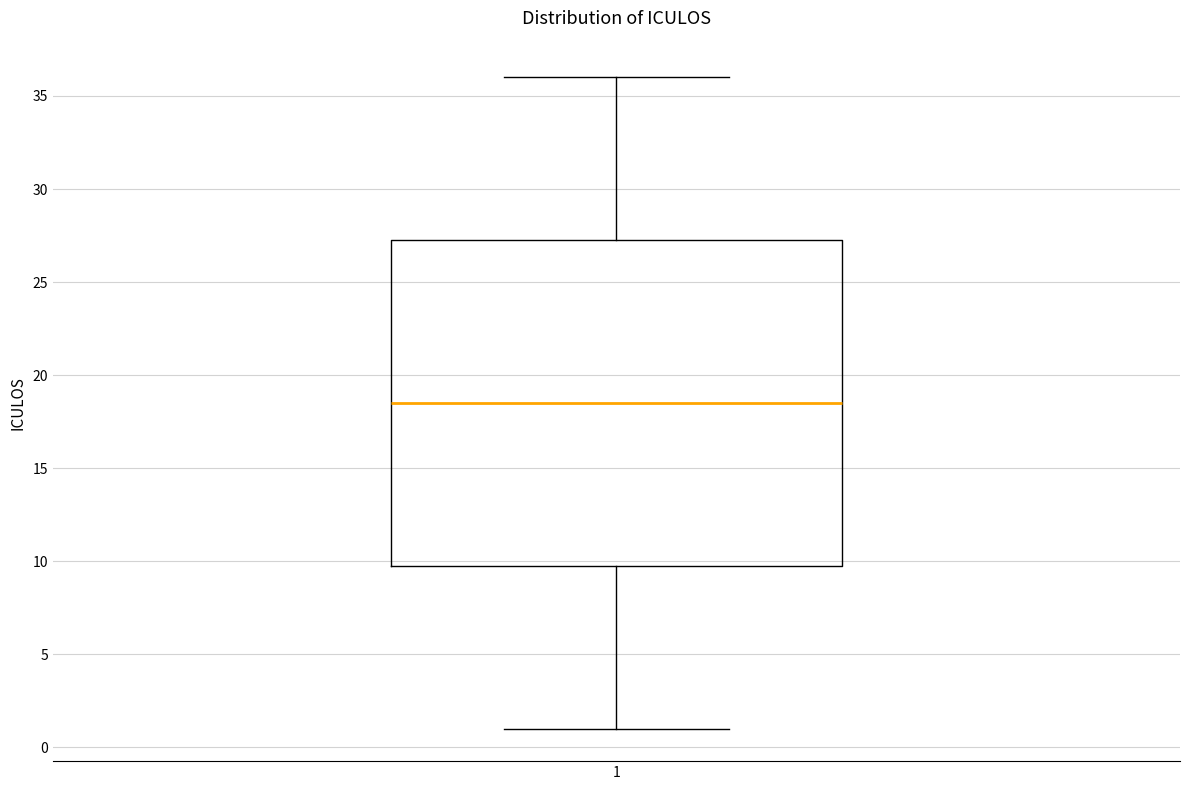

Transcribe this box plot: give where the median line is, the range the box spans, and where the two whiskers end, as read against the y-axis. The values are not printed on the chart, so give them approximately, as read against the axis.

median 18.5, box 10.0 to 27.5, whiskers 1.0 to 36.0